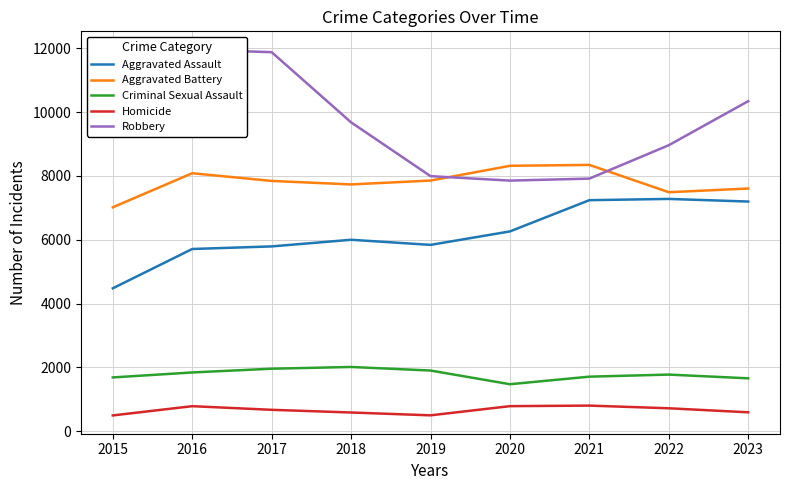

Rank the series by their maximum value, from highest to lowest.

Robbery, Aggravated Battery, Aggravated Assault, Criminal Sexual Assault, Homicide